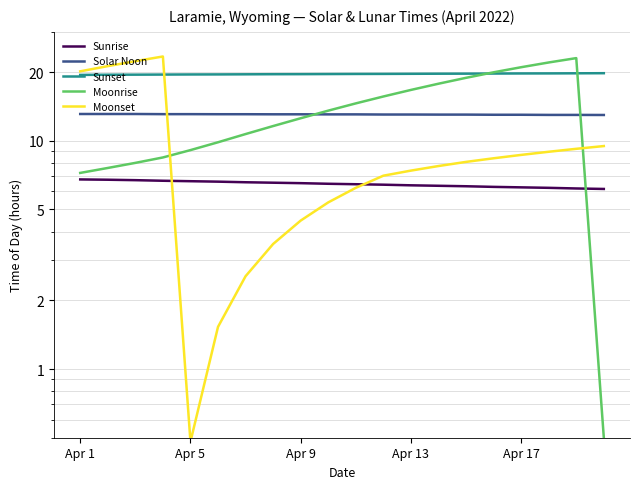

Which series changed the most between 6 and 15?

Moonrise